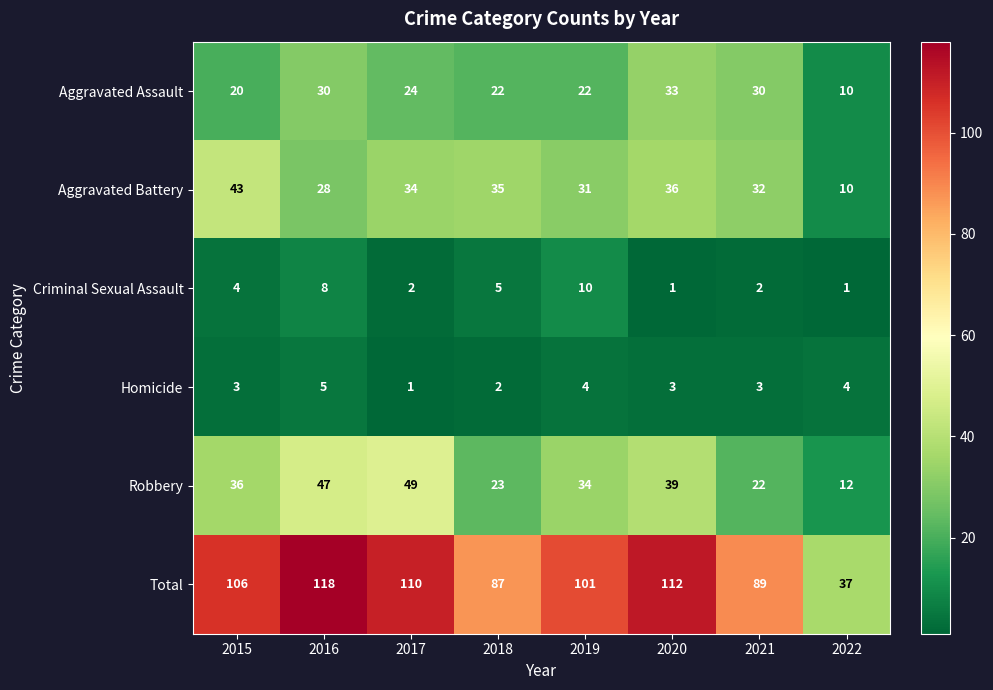

What is the average value of the Criminal Sexual Assault series?

4